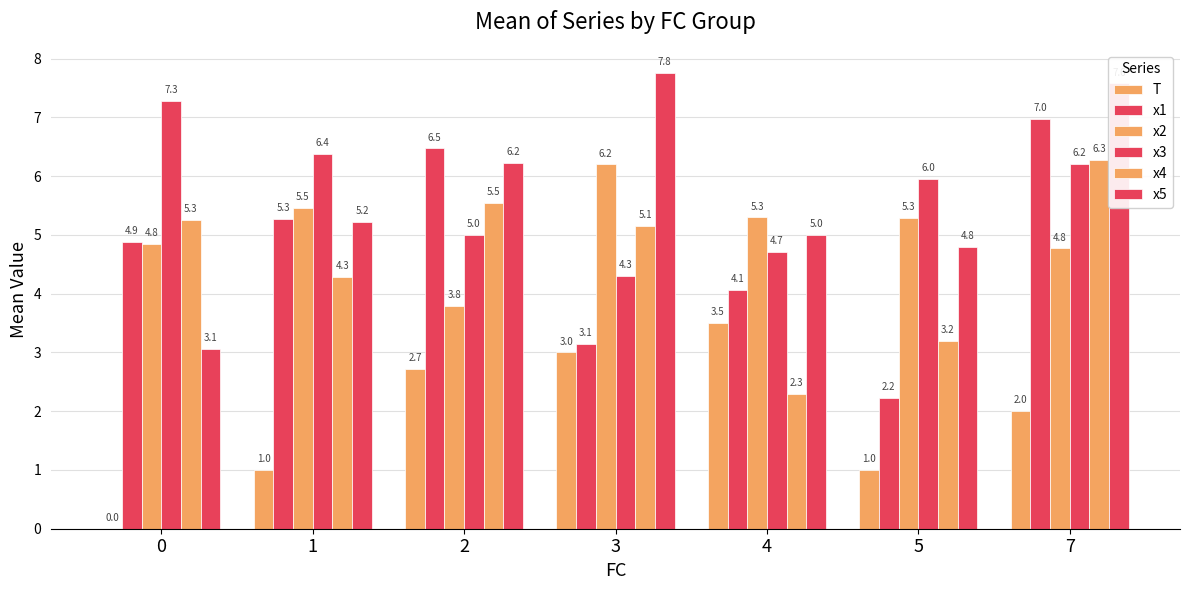

What is the approximate value of x1 at 1?

5.3